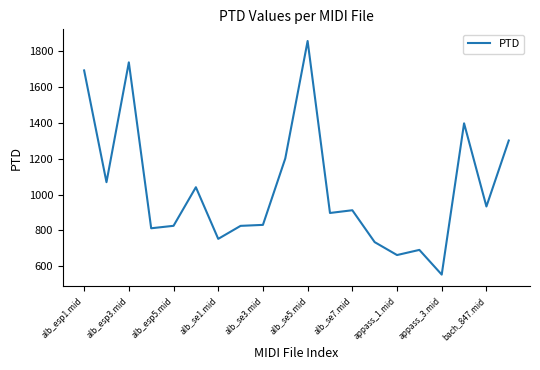

What is the difference between the maximum and minimum values?

1304.4